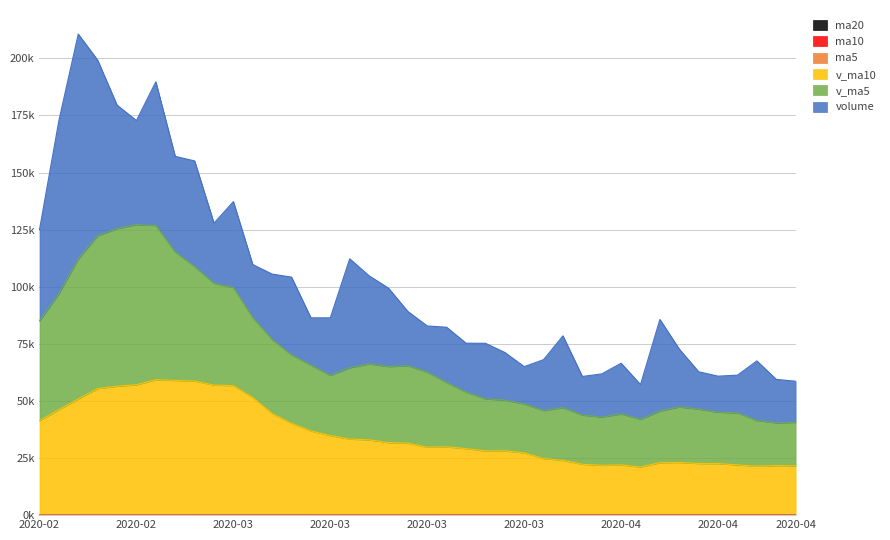

Does the chart have visible grid lines?

Yes